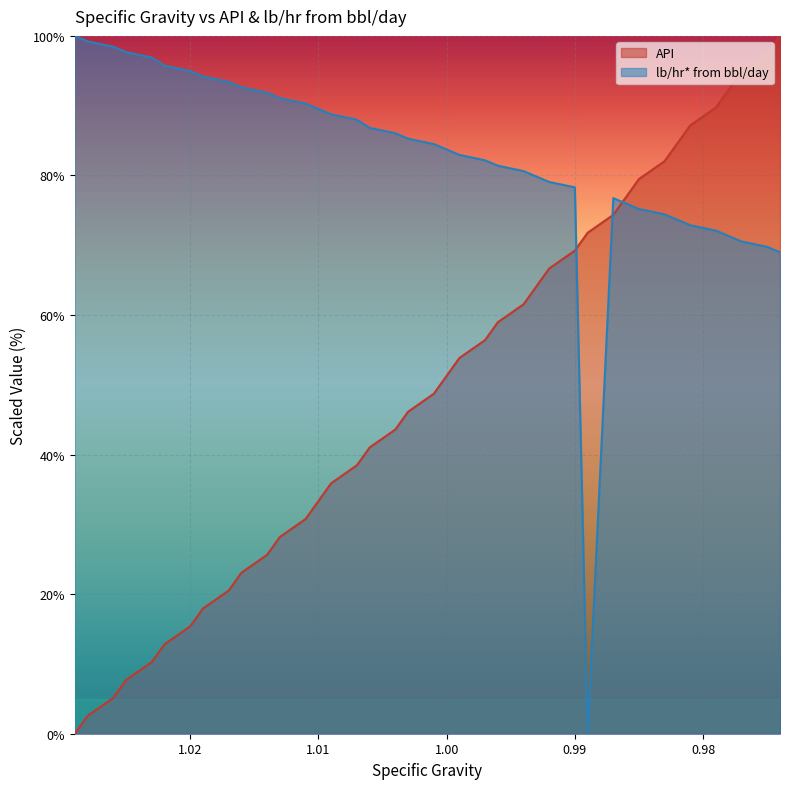

The value of lb/hr* from bbl/day at 1.02 is 143.2. True or false?

False